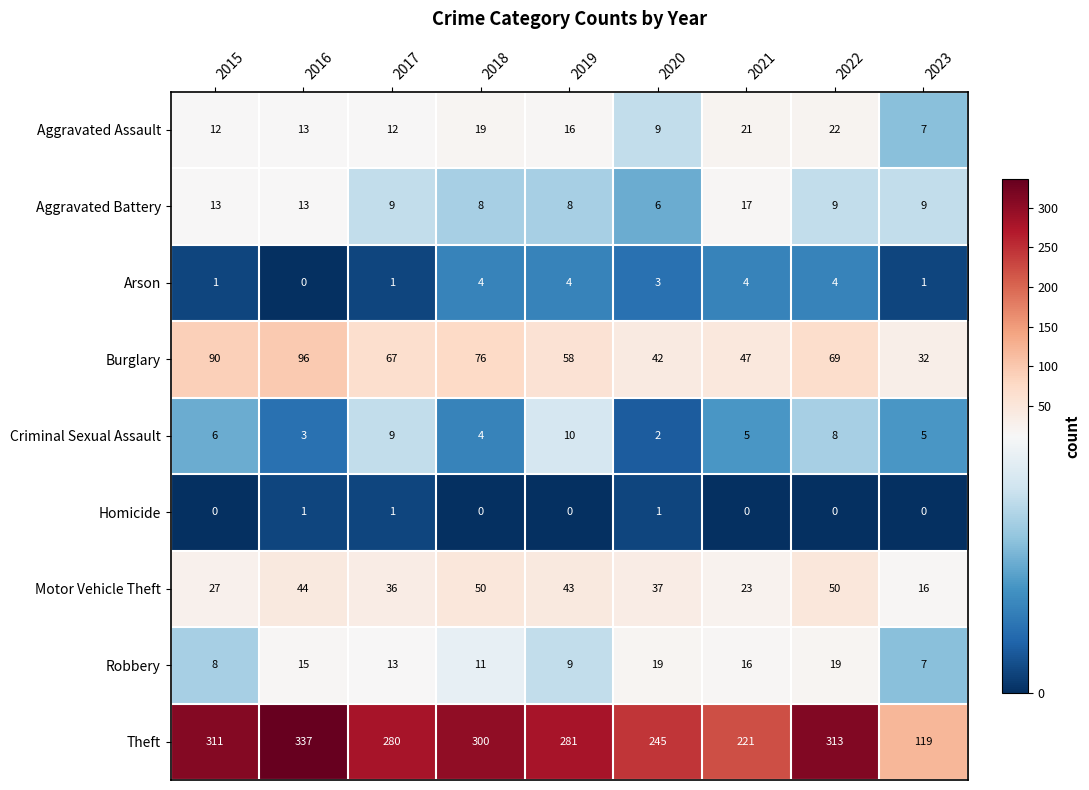

List the series in order of their peak value, highest first.

Theft, Burglary, Motor Vehicle Theft, Aggravated Assault, Robbery, Aggravated Battery, Criminal Sexual Assault, Arson, Homicide